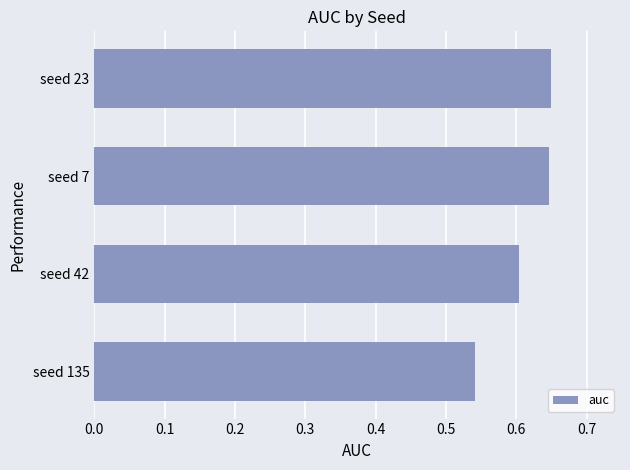

True or false: the data shows 0.9 at seed 23.

False